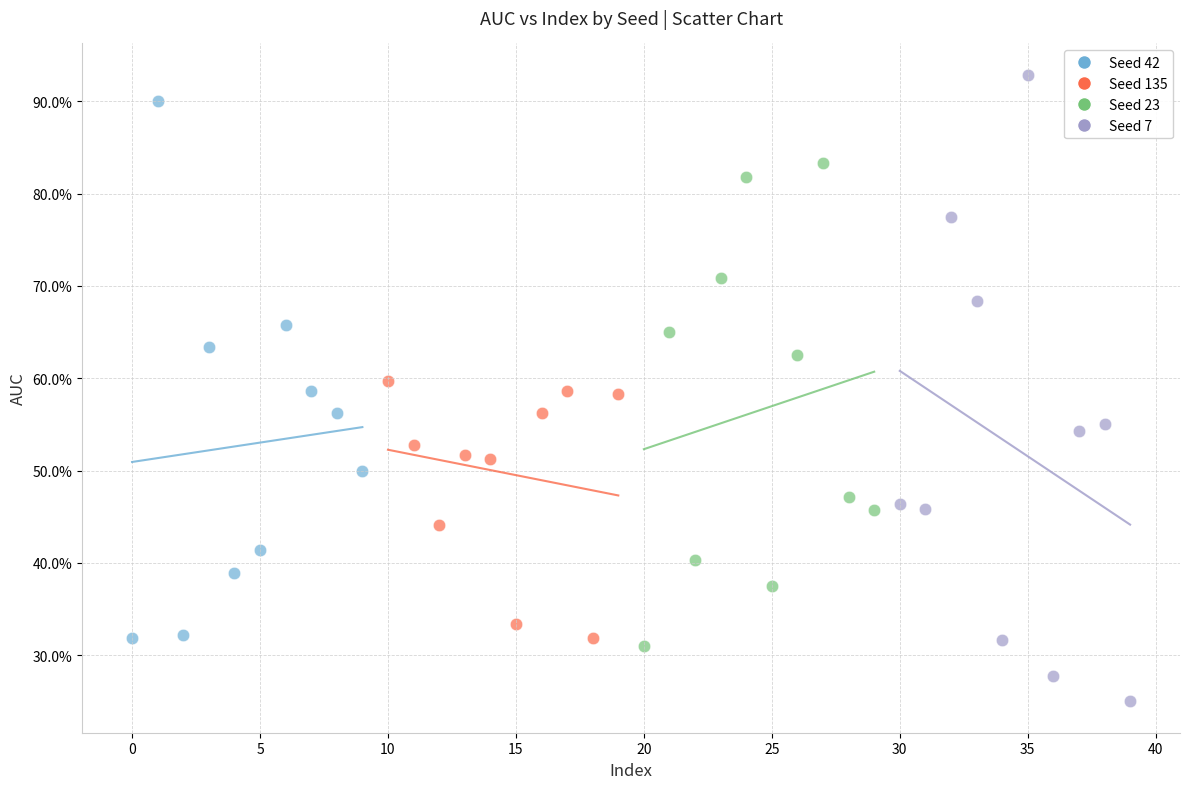

What are all the series names shown in the legend?

Seed 42, Seed 135, Seed 23, Seed 7